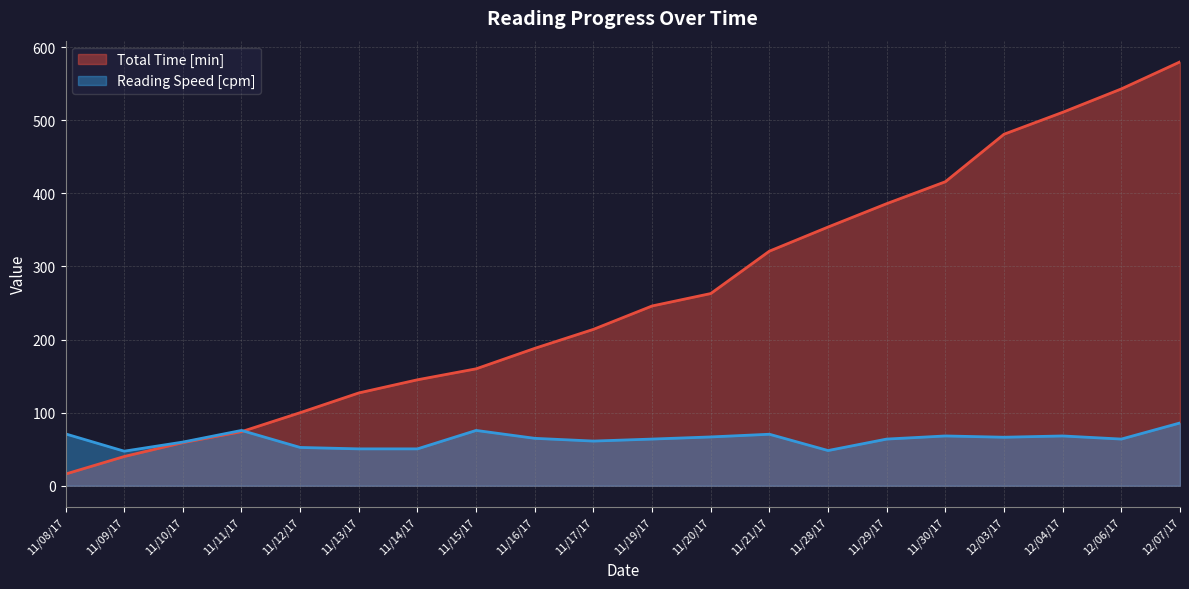

What is the difference between the maximum and minimum values in the Reading Speed [cpm] series?

38.6